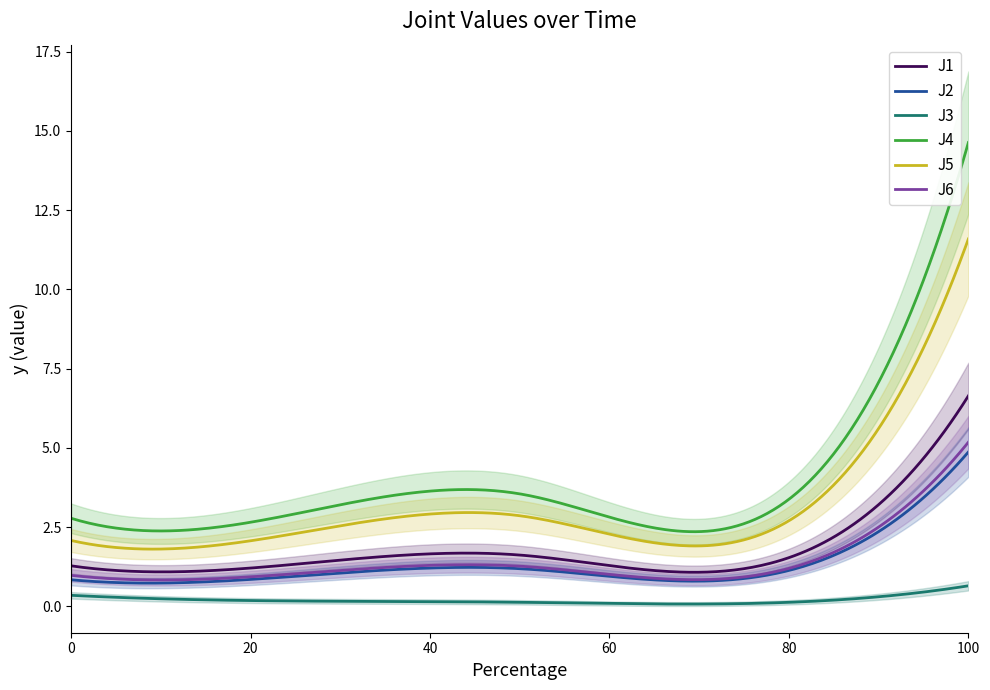

In J6, how many points are lower than both neighbors (excluding endpoints)?

2